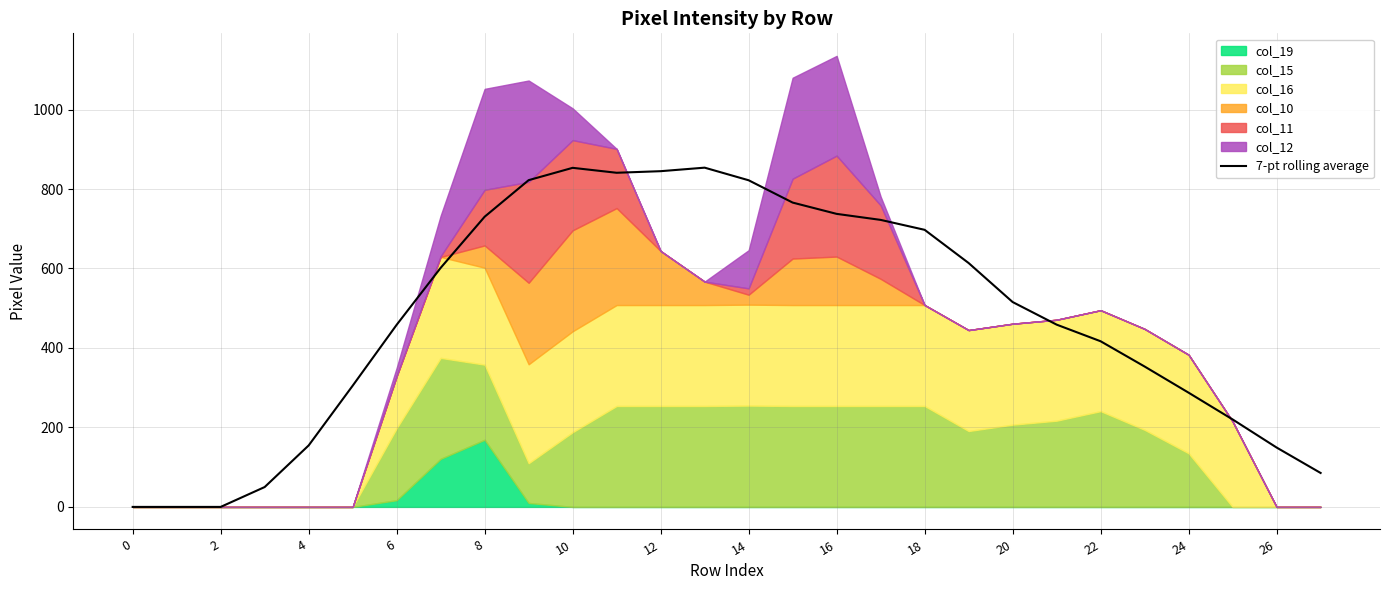

The chart shows a value of 86.5 at 23. True or false?

False